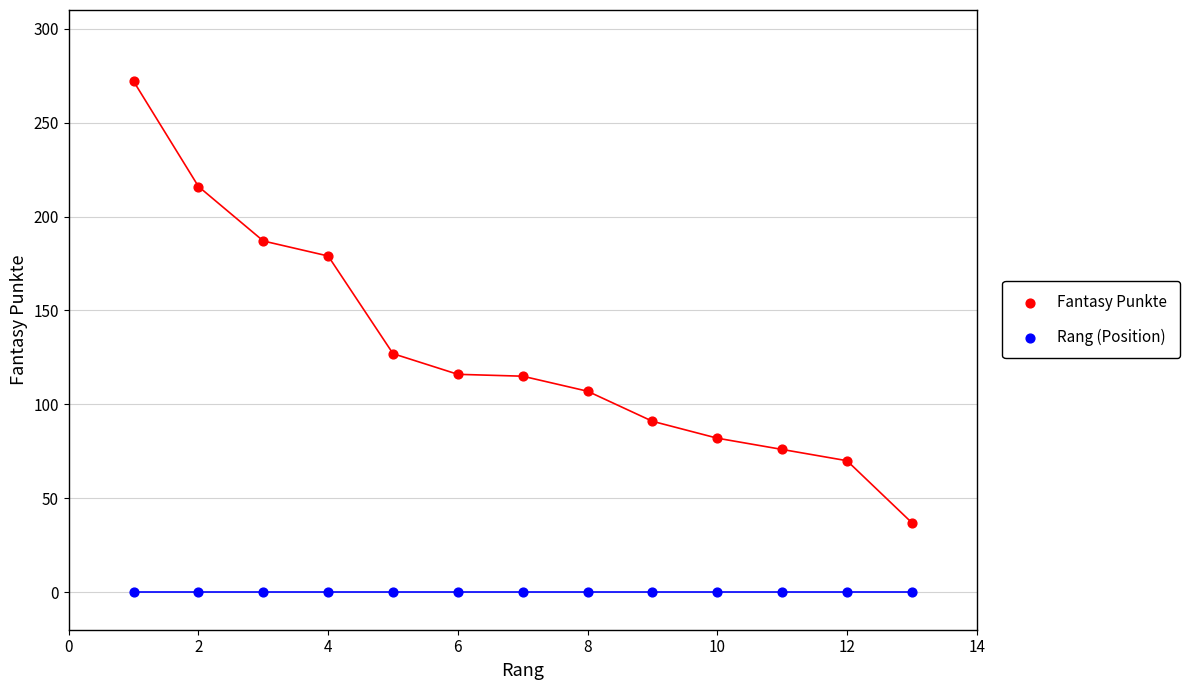

Which series contains the lowest Y value?

Rang (Position)